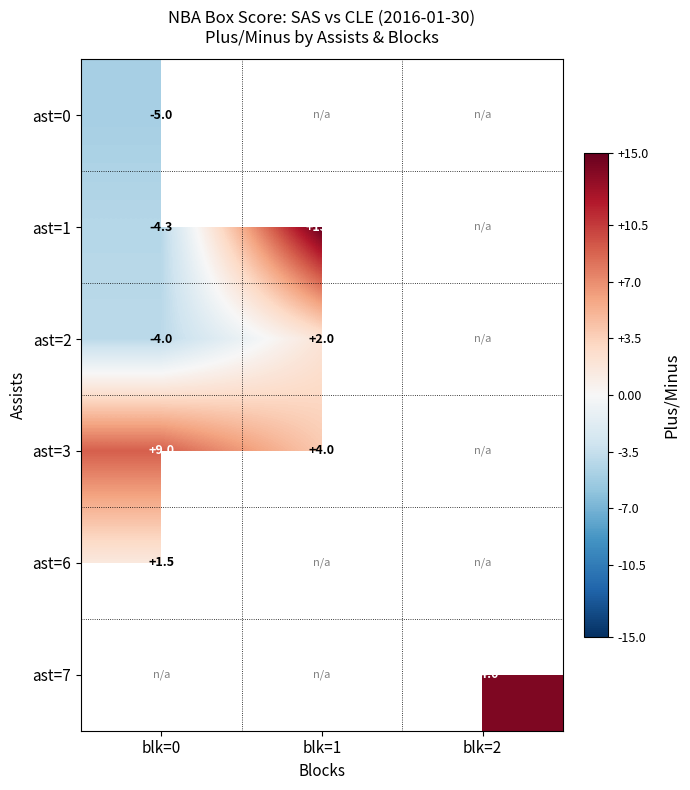

Is it true that ast=1 equals 21.9 at blk=1?

False